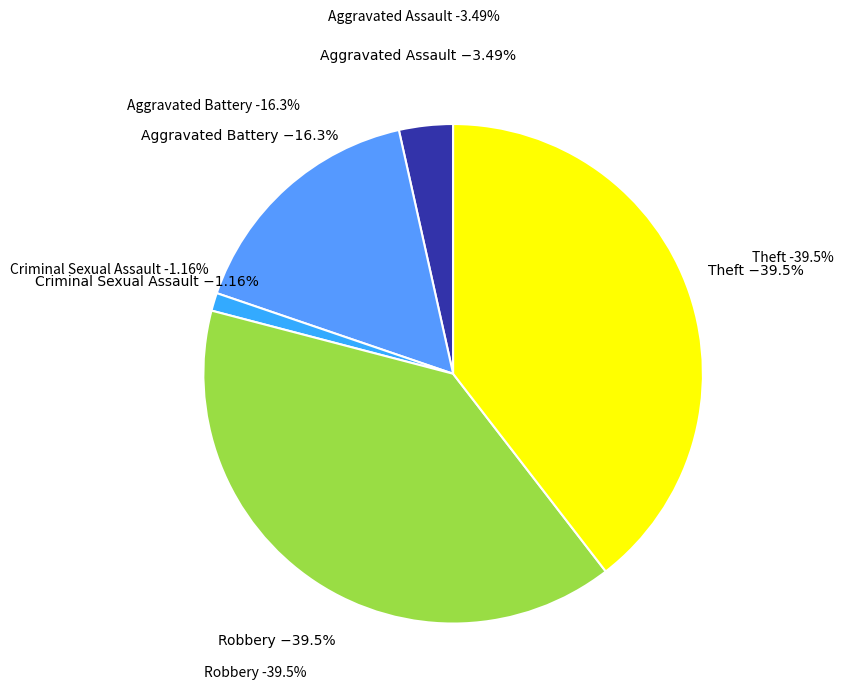

Approximately how many times larger is the value at Aggravated Battery compared to Criminal Sexual Assault?

14.0